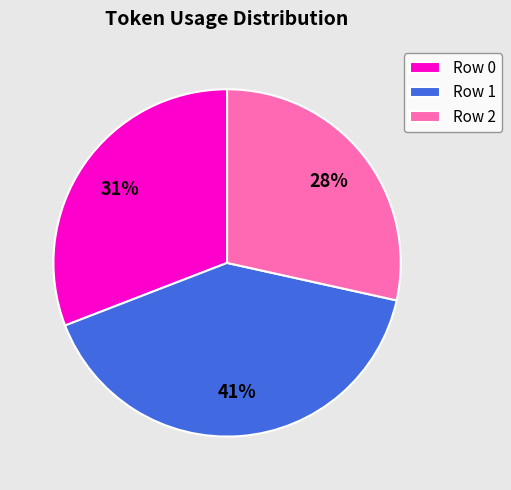

What is the largest slice in the pie chart?

Row 1